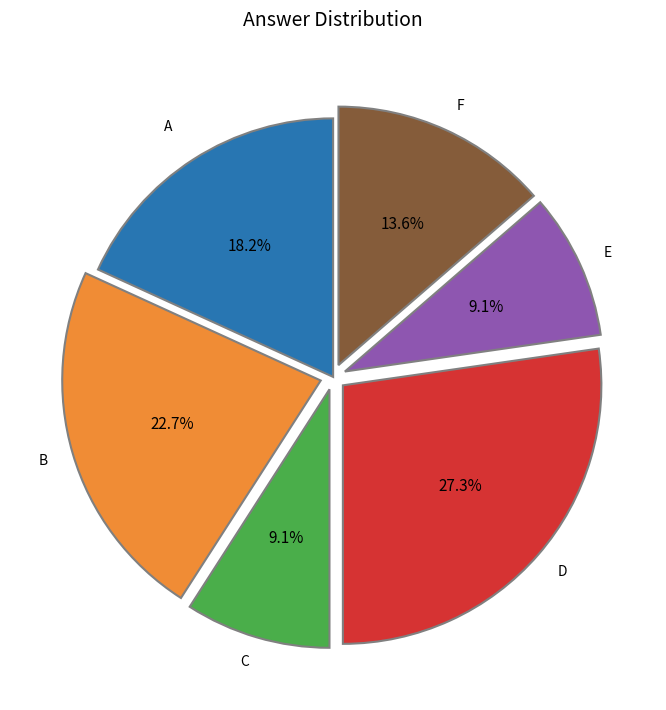

To the nearest percent, what is the difference between the largest and smallest slice percentages?

18%